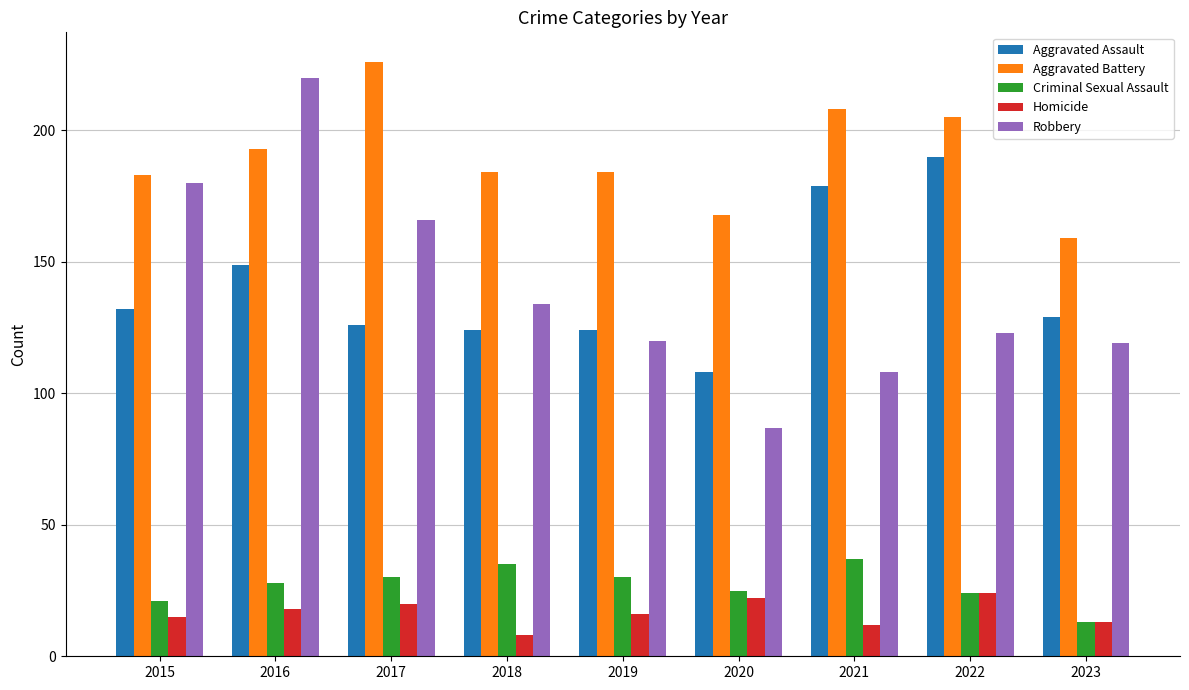

What is the lowest value of the Aggravated Battery series?

159